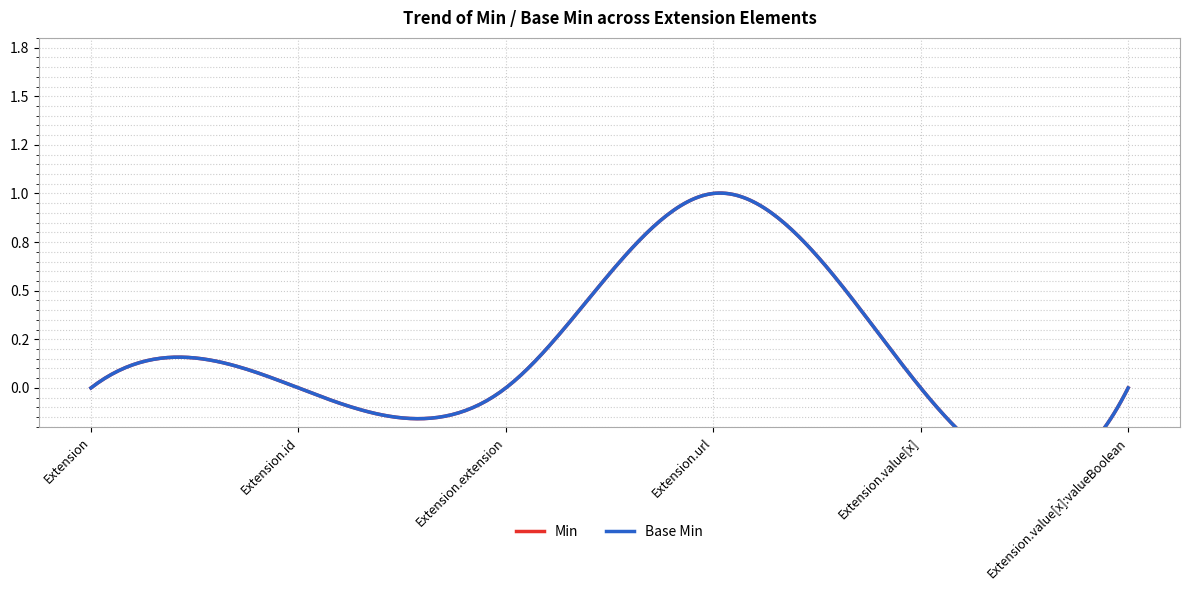

Reading left to right, transcribe all the data shown in this chart.

Min: Extension=0	Extension.id=0	Extension.extension=0	Extension.url=1	Extension.value[x]=0	Extension.value[x]:valueBoolean=0
Base Min: Extension=0	Extension.id=0	Extension.extension=0	Extension.url=1	Extension.value[x]=0	Extension.value[x]:valueBoolean=0